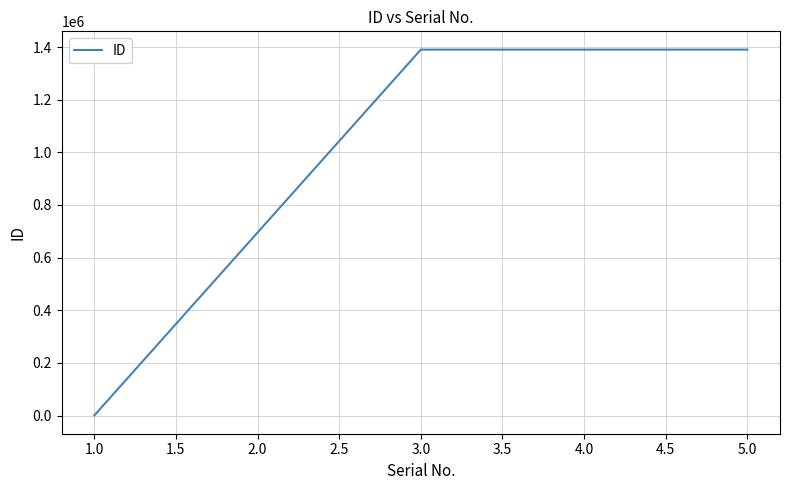

Is this an area chart (filled region under the line)?

No